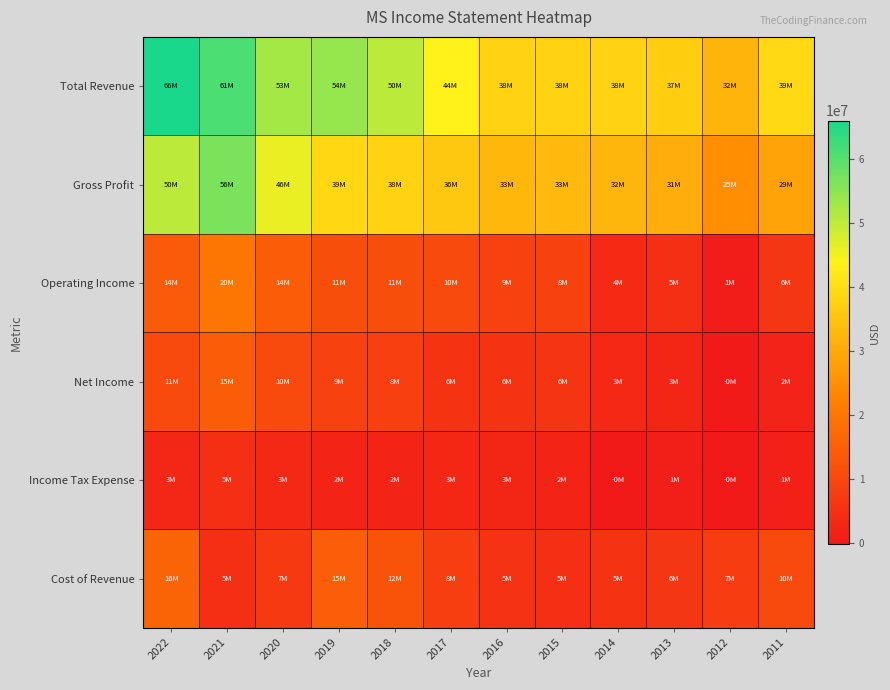

Which label corresponds to the largest value in the chart?

2022